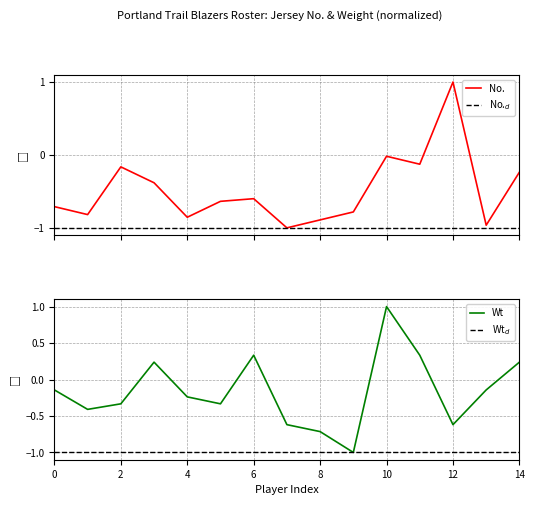

At which label does Wt reach its peak?

10